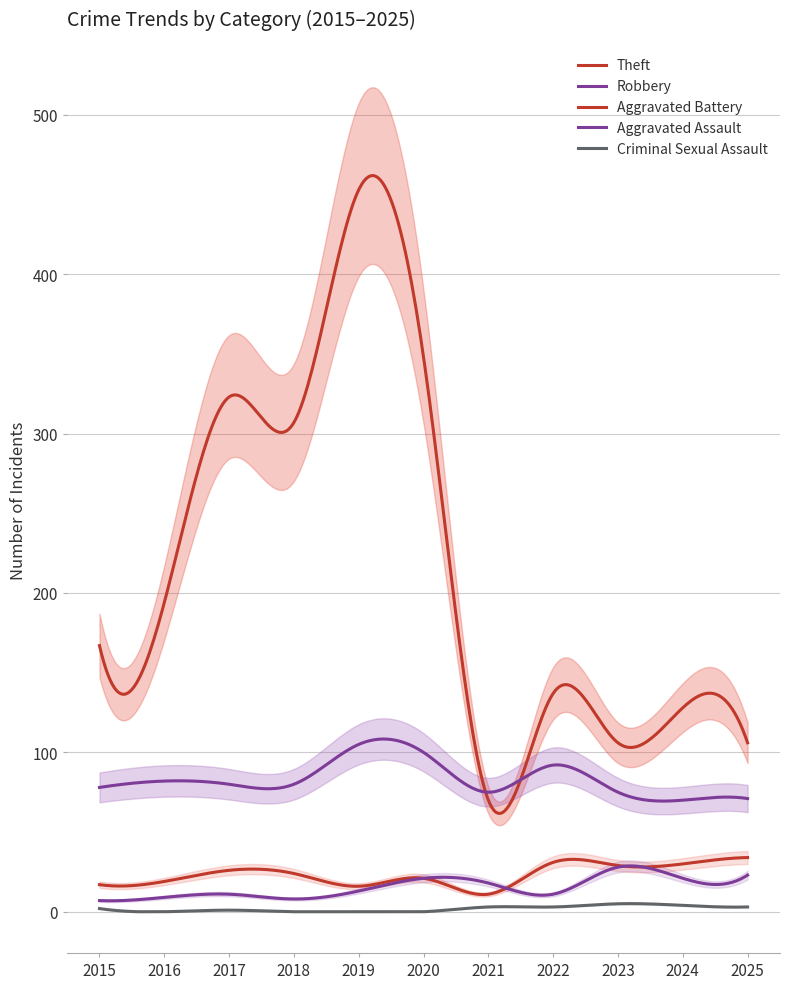

List the series in order of their peak value, lowest first.

Criminal Sexual Assault, Aggravated Assault, Aggravated Battery, Robbery, Theft